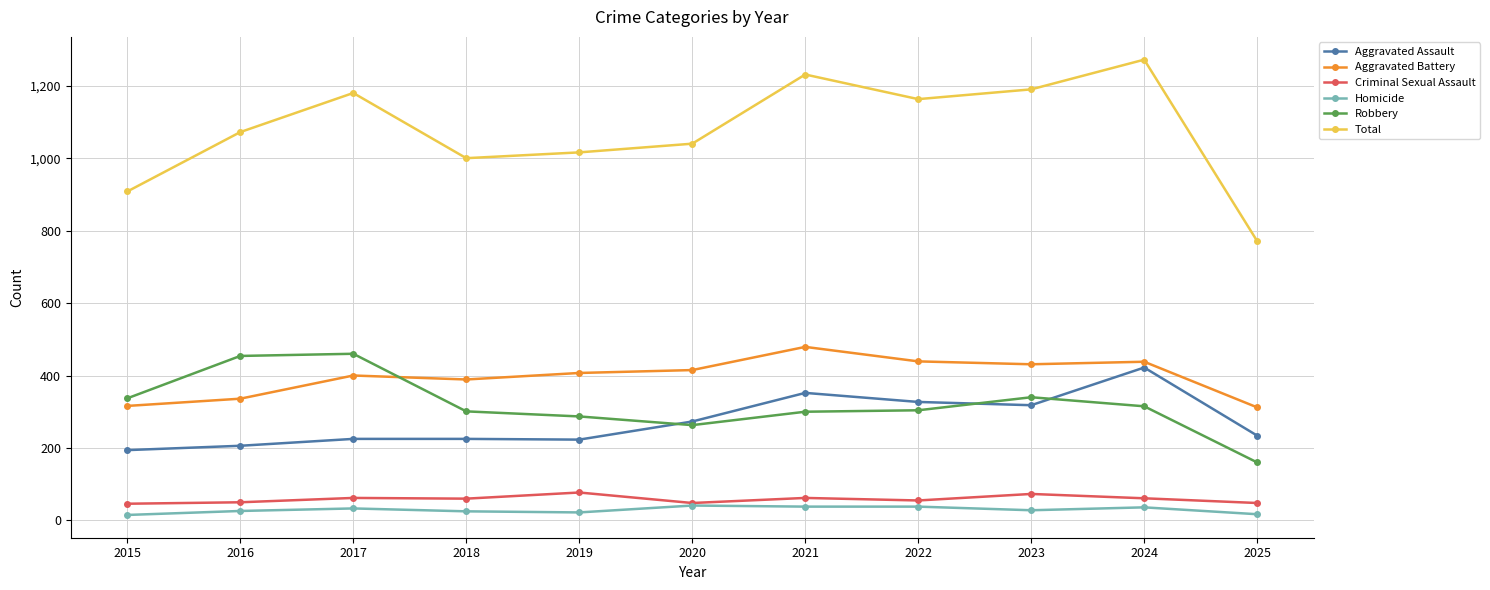

What is the average value of the Robbery series?

320